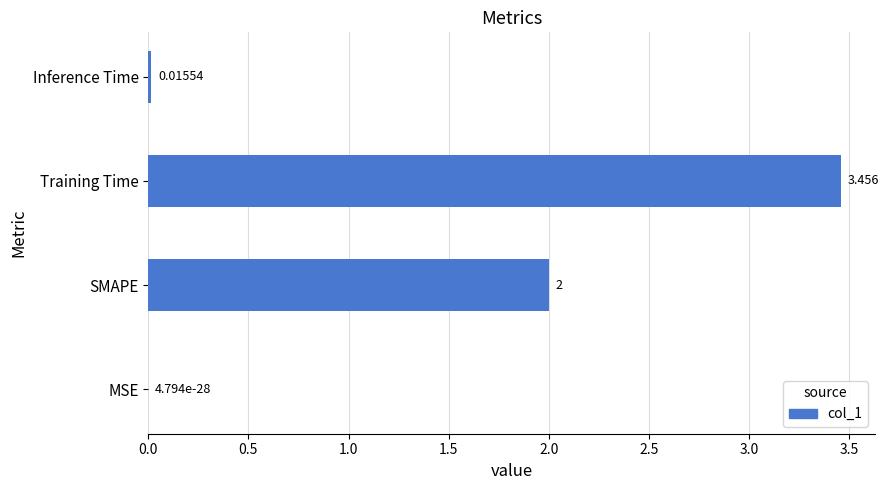

Which has a higher value, SMAPE or Training Time?

Training Time